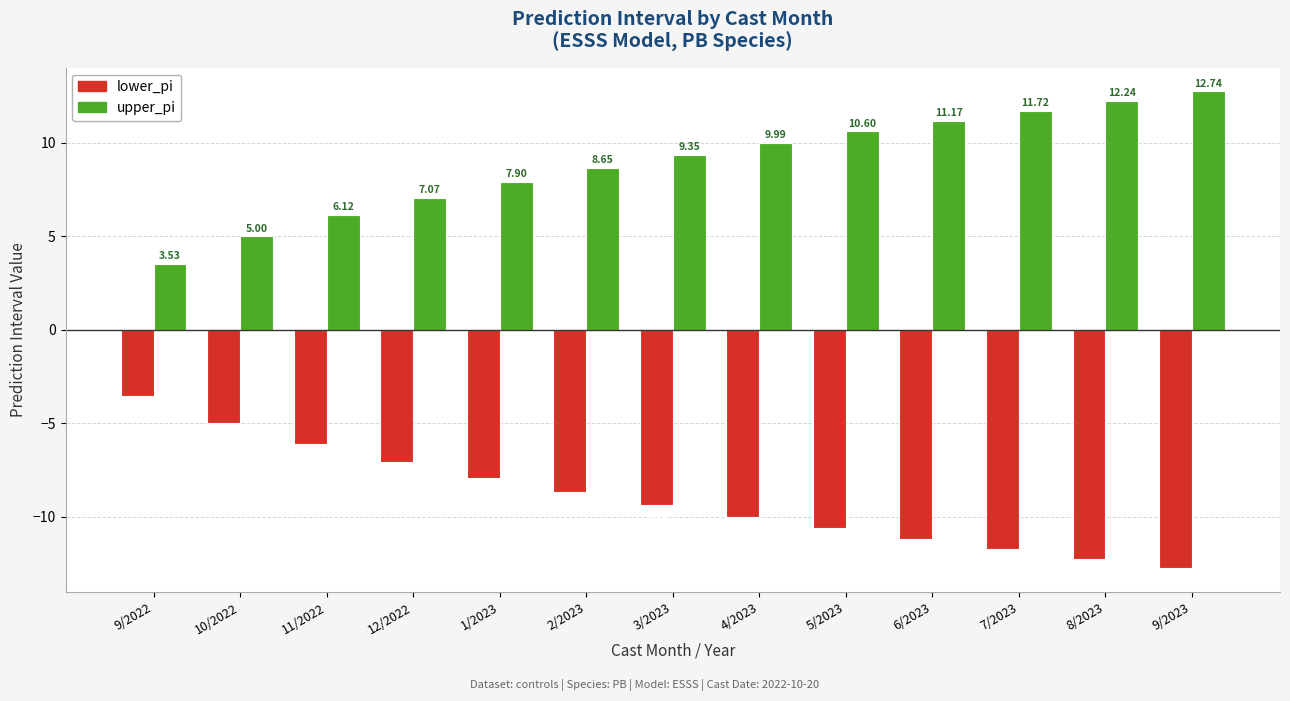

Which series has the largest total across all categories?

upper_pi